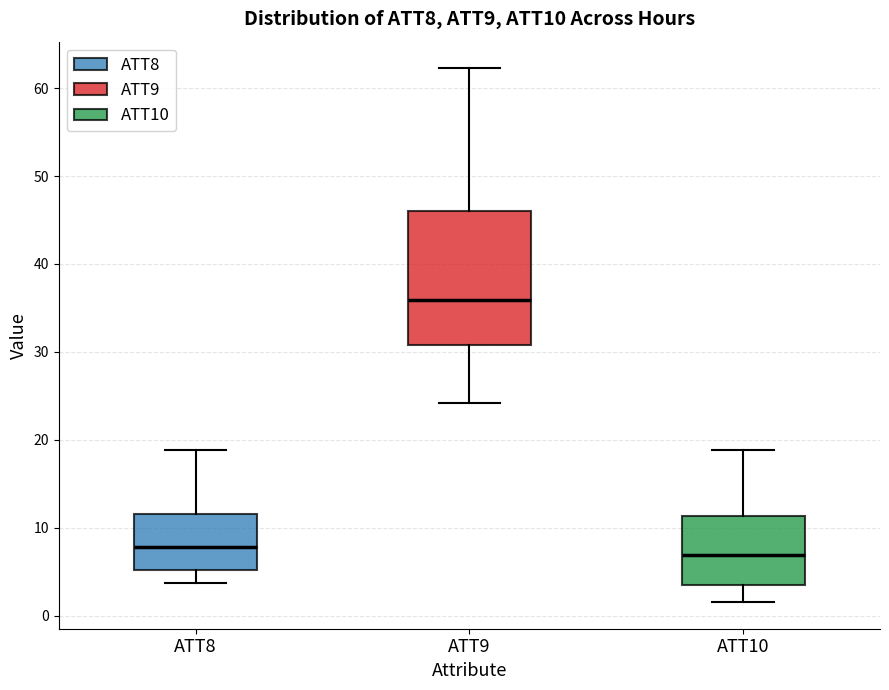

Where is the upper edge of the box for ATT8 on the y-axis? The values are not printed on the chart, so give them approximately, as read against the axis.

12